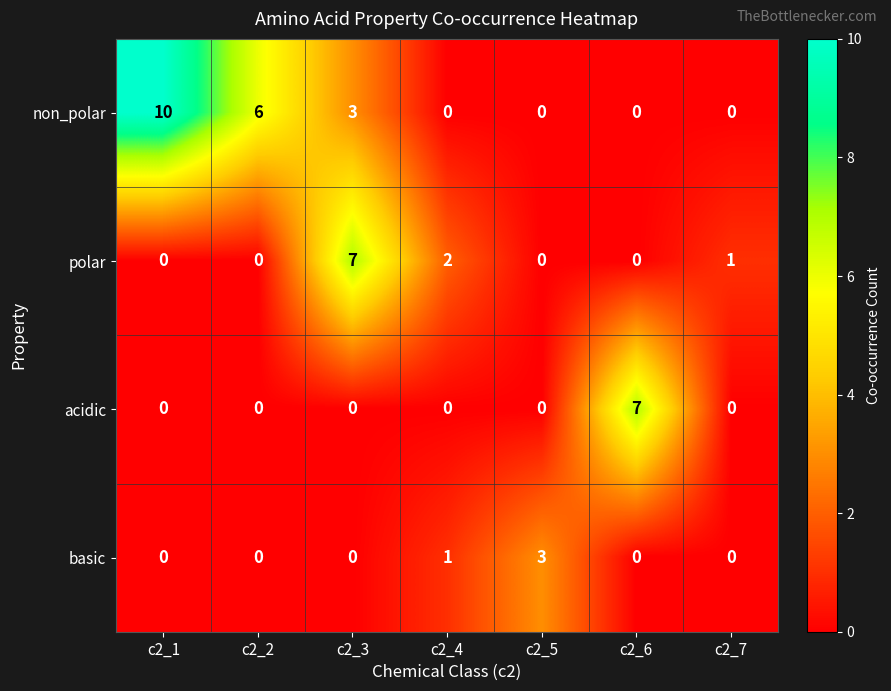

What is the difference between the maximum and second lowest values in the basic series?

3